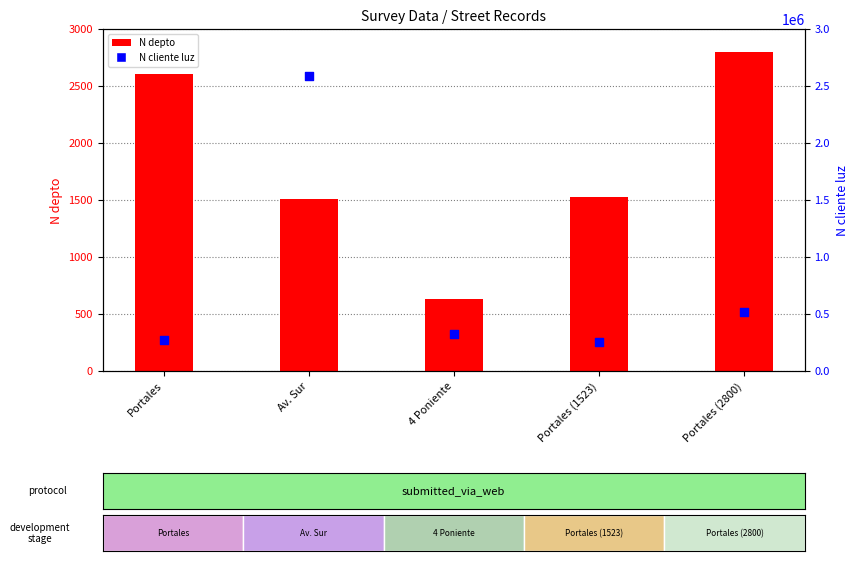

Which series has the largest total across all categories?

N cliente luz